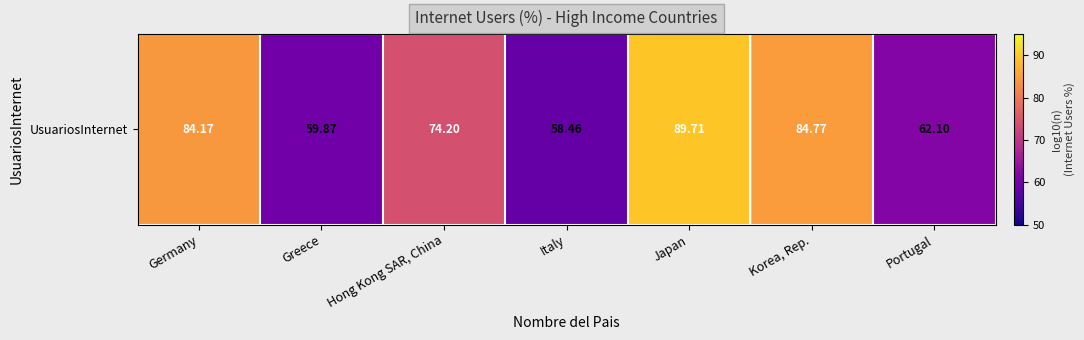

Read the value at Korea, Rep..

84.8